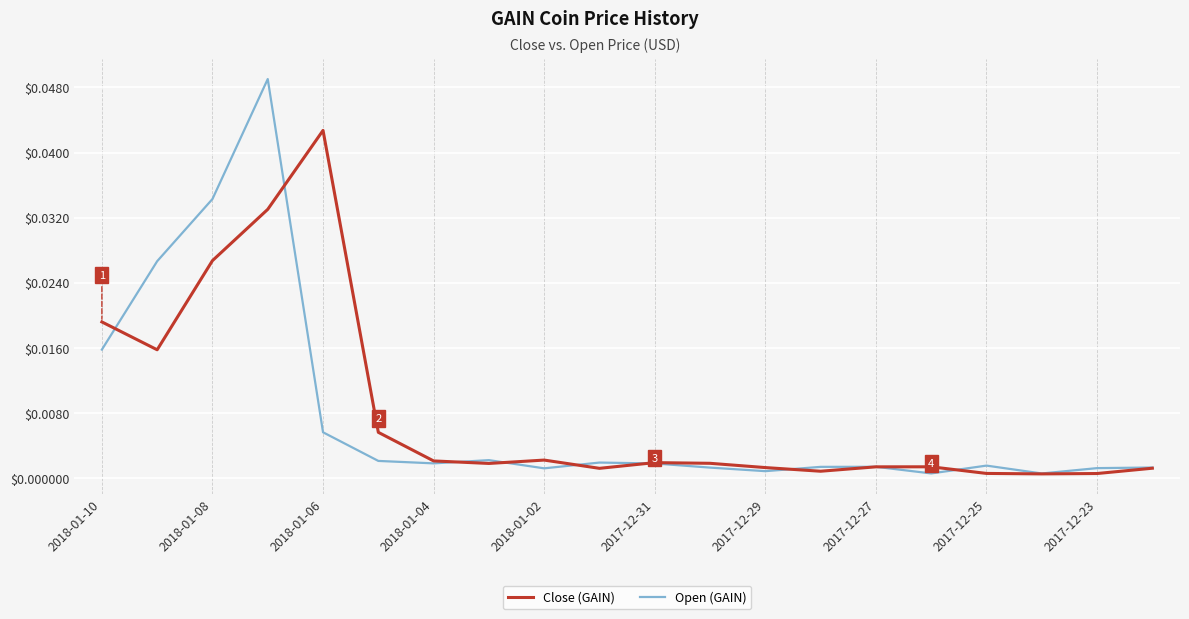

Which series has the largest range (max minus min)?

Open (GAIN)